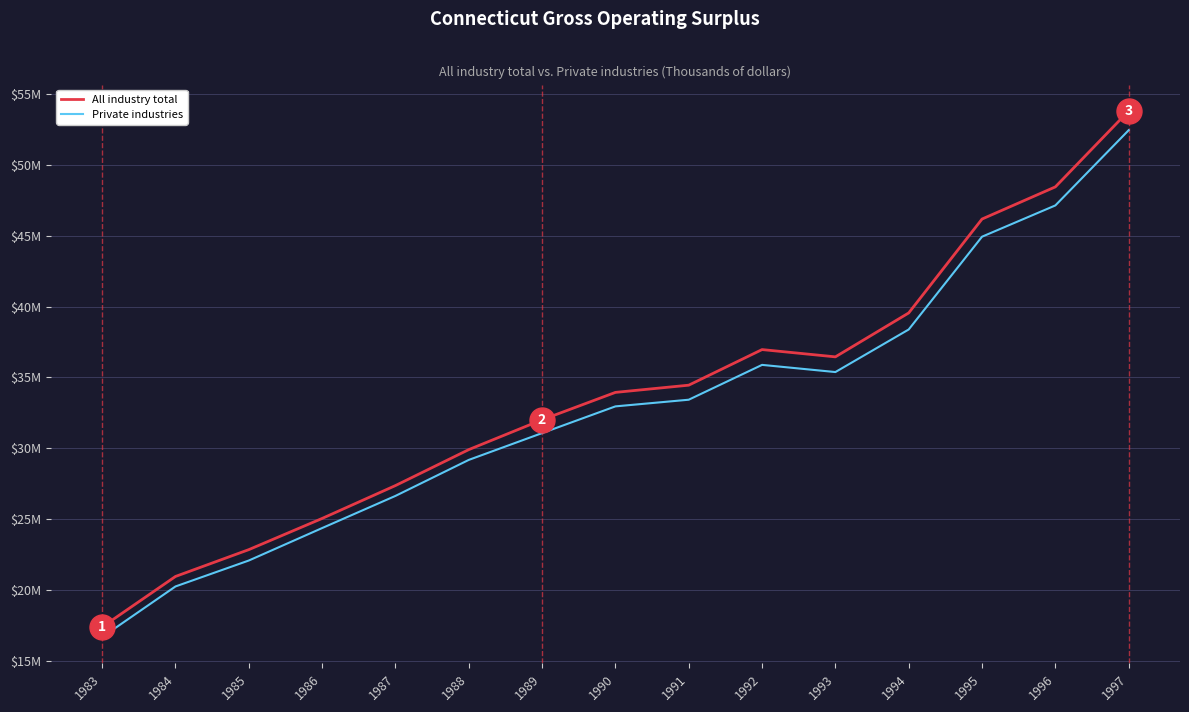

Reading right to left, transcribe all the data shown in this chart.

All industry total: 1997=53807803	1996=48444259	1995=46174159	1994=39545854	1993=36445163	1992=36959313	1991=34446237	1990=33936963	1989=32004024	1988=29897475	1987=27359018	1986=25039128	1985=22837034	1984=20943141	1983=17377295
Private industries: 1997=52445477	1996=47134780	1995=44927779	1994=38377687	1993=35372490	1992=35878566	1991=33419839	1990=32949503	1989=31063932	1988=29170953	1987=26629453	1986=24359185	1985=22068358	1984=20237357	1983=16664302